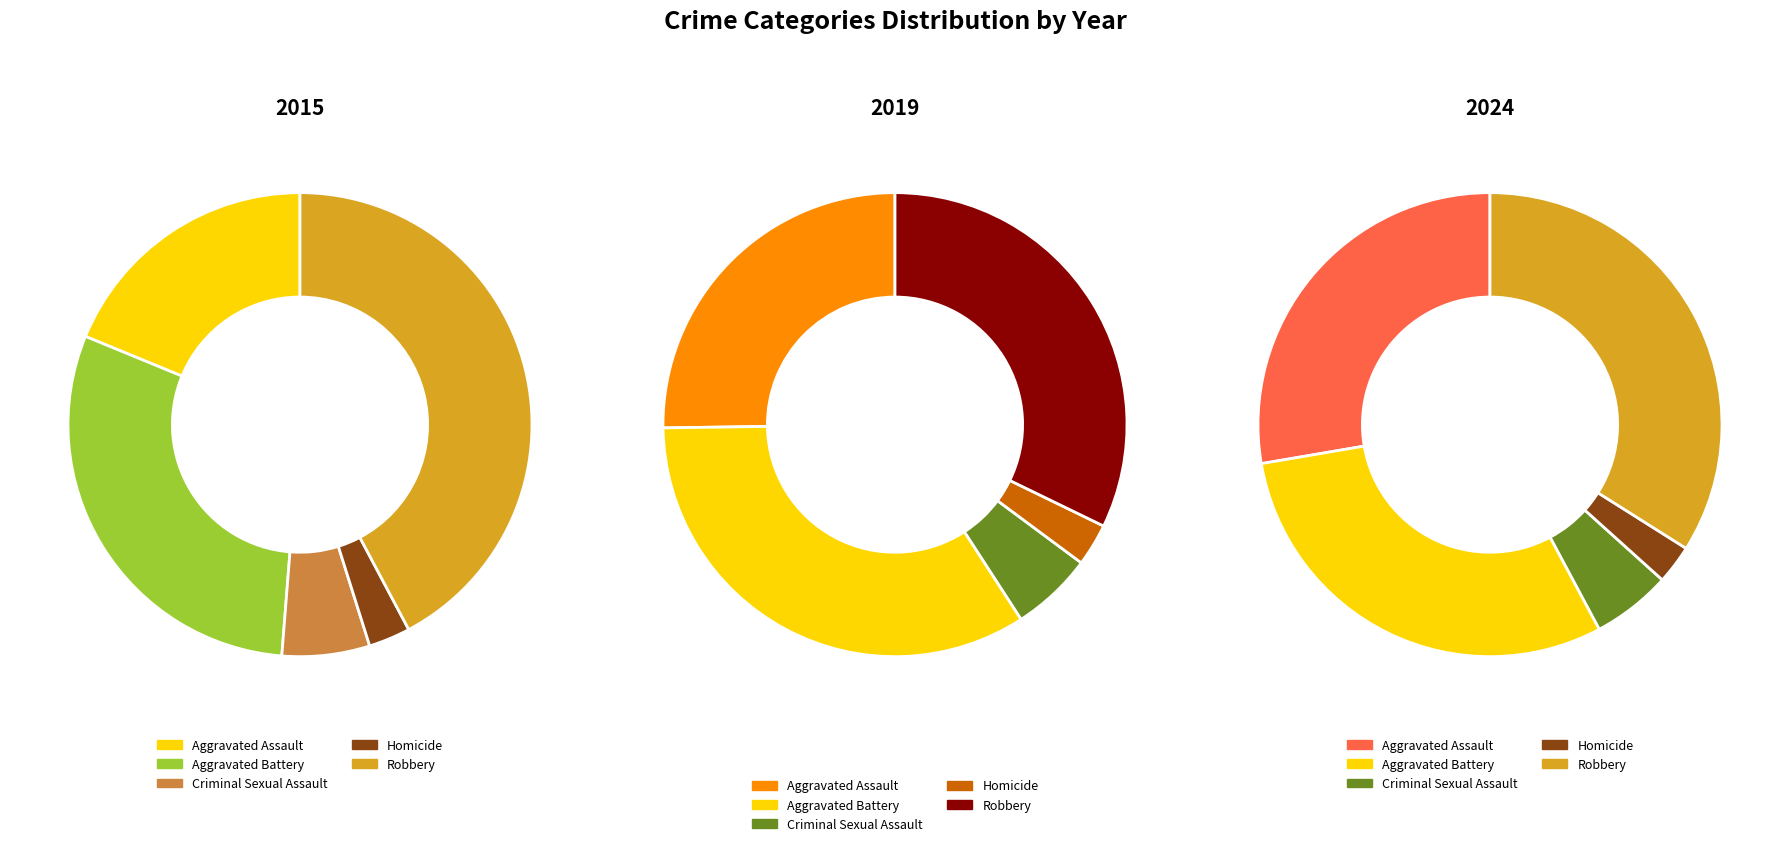

To the nearest percent, what is the average slice percentage?

20%